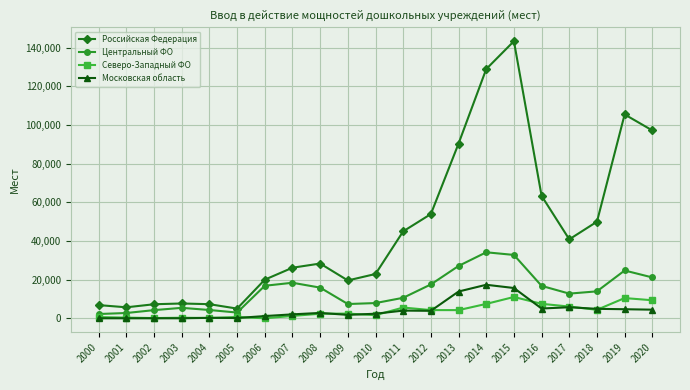

How many data points in Российская Федерация are less than 28305?

10